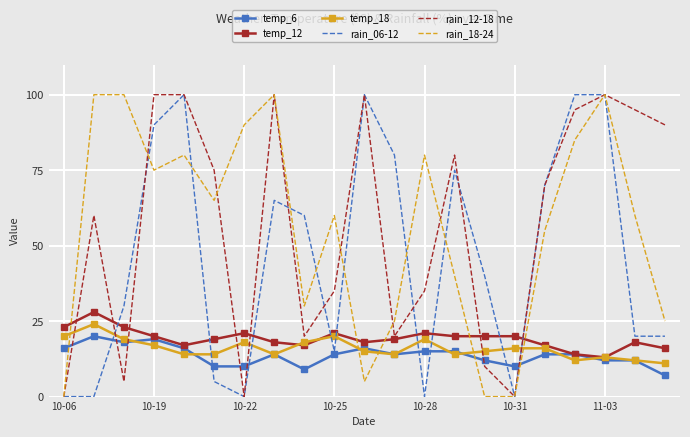

What are all the series names shown in the legend?

temp_6, temp_12, temp_18, rain_06-12, rain_12-18, rain_18-24